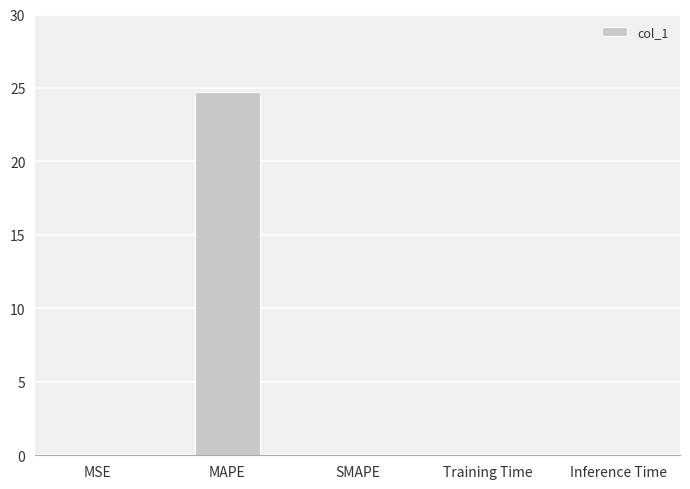

The chart shows a value of 0.0 at Inference Time. True or false?

True